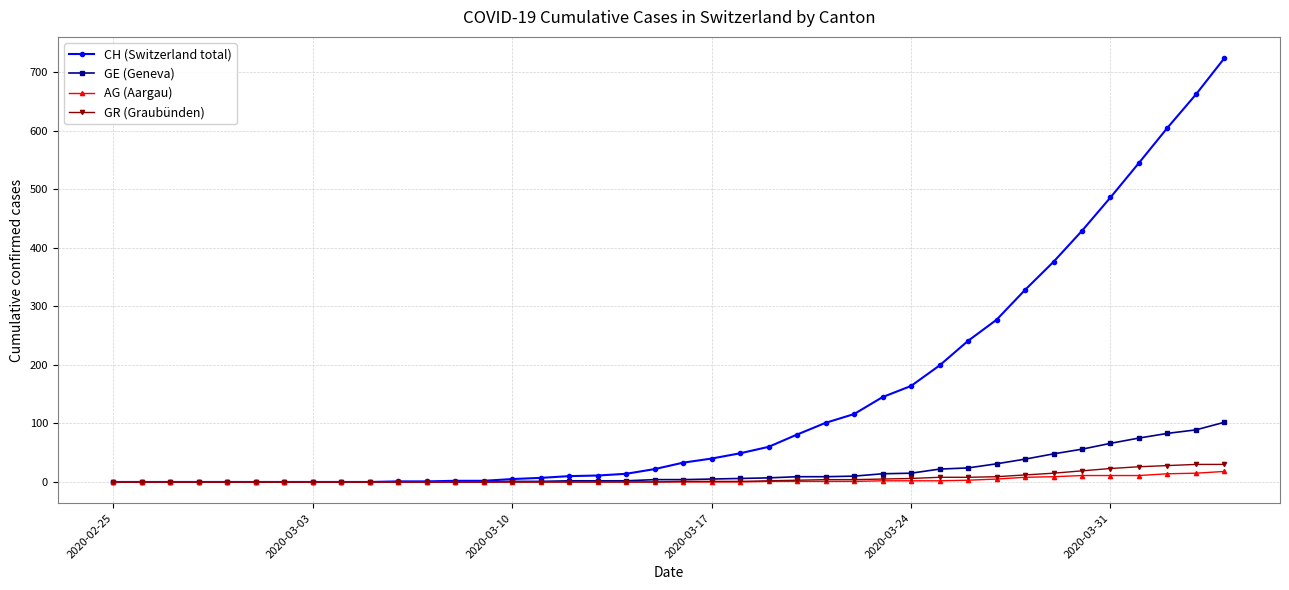

Which series has the largest range (max minus min)?

CH (Switzerland total)